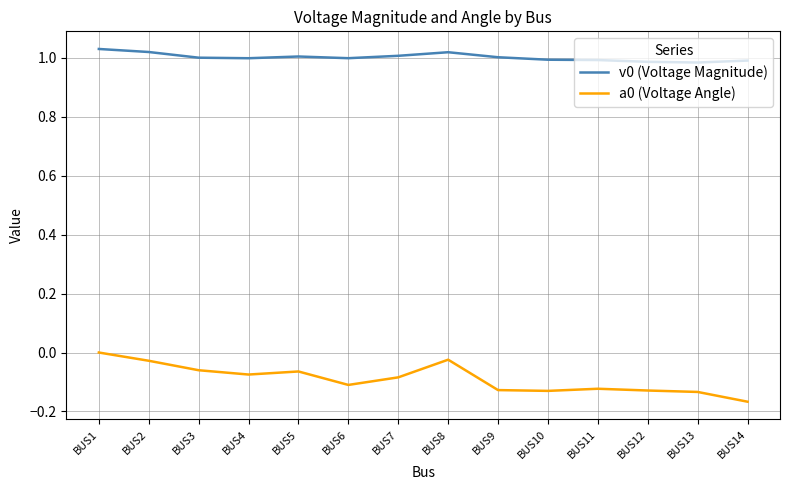

Which category has the lowest value across all series?

BUS14